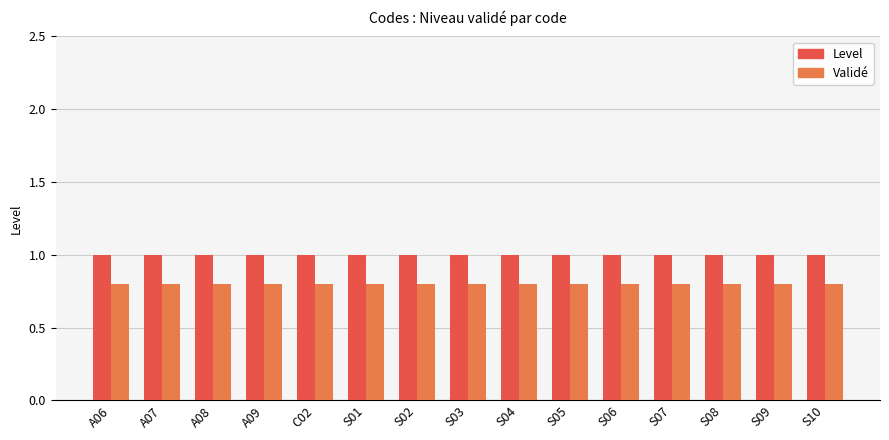

How many distinct data groups are displayed?

2